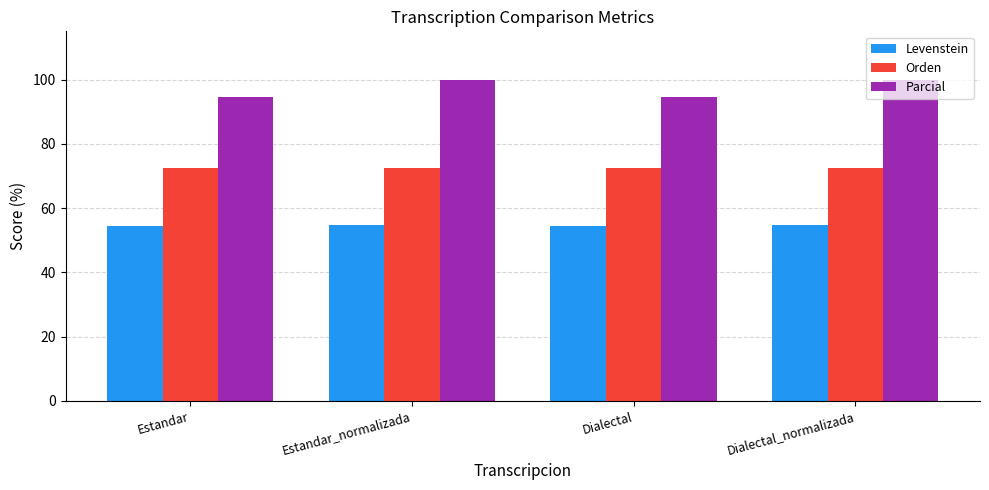

What is the label of the 3rd bar from the right?

Estandar_normalizada